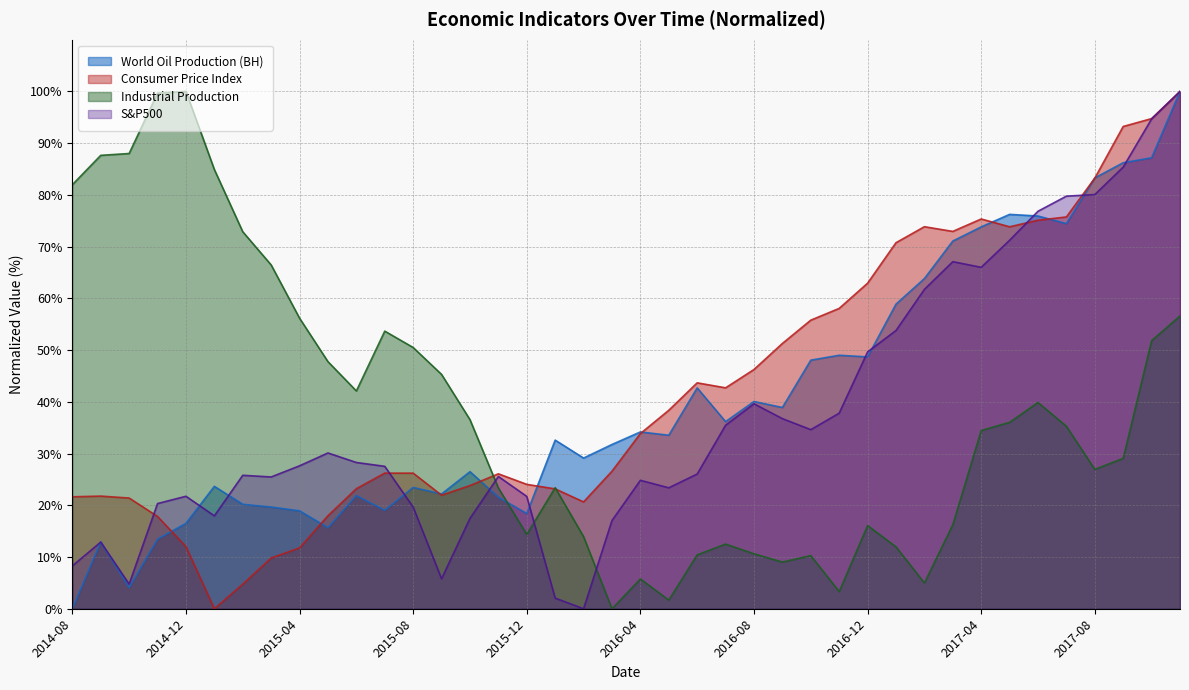

What is the difference between the highest and lowest values at 2015-03?

56.7